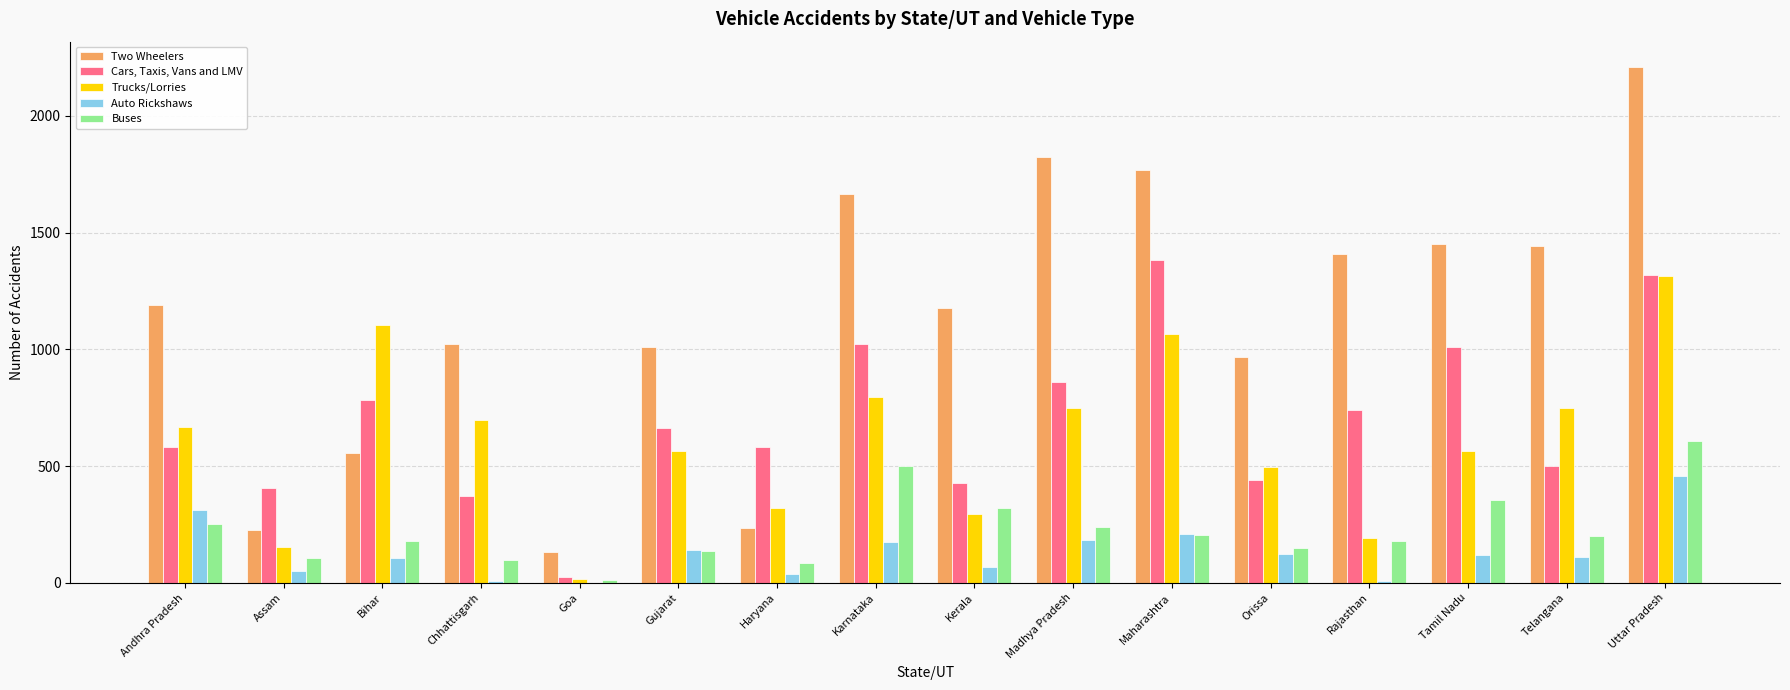

Is the value of Buses at Andhra Pradesh greater than the value of Trucks/Lorries at Assam?

Yes